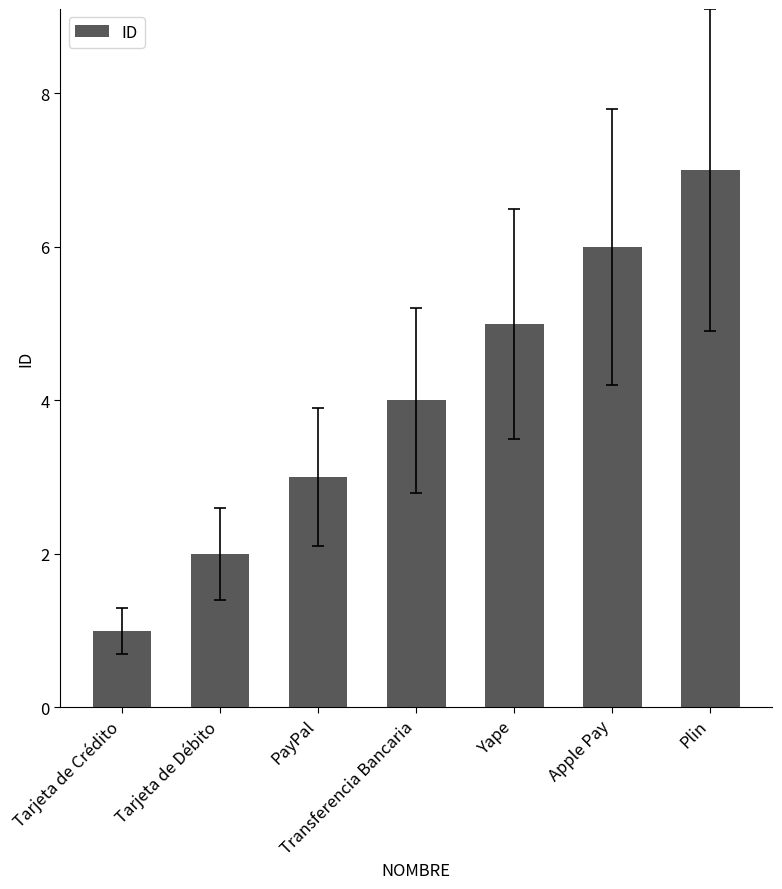

What is the ratio of the value at Apple Pay to the value at Plin?

0.9